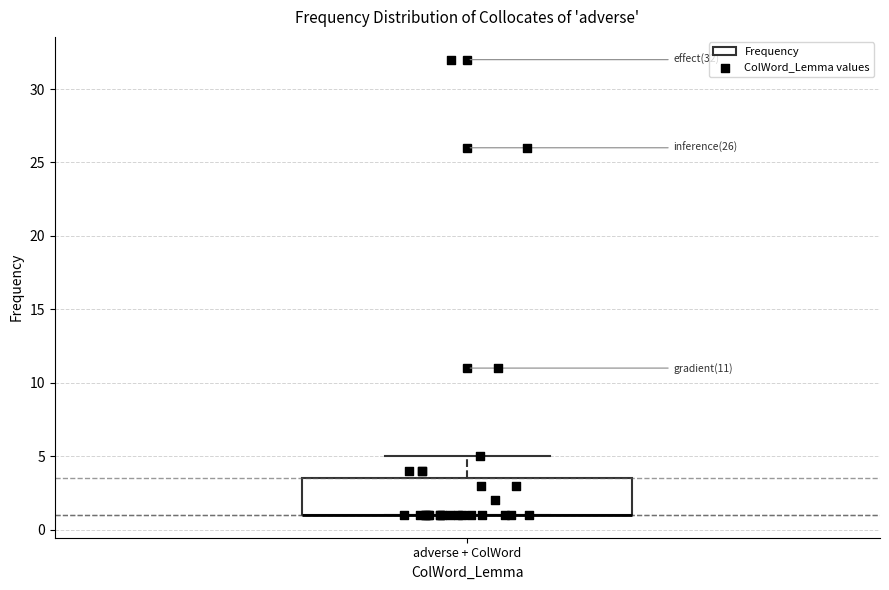

Where is the upper edge of the box for adverse + ColWord on the y-axis? The values are not printed on the chart, so give them approximately, as read against the axis.

3.5